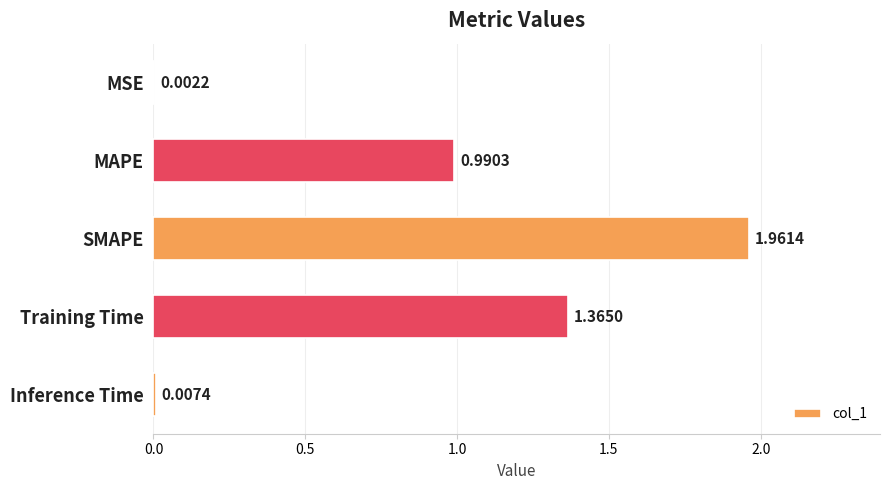

How many data points does each series have?

5